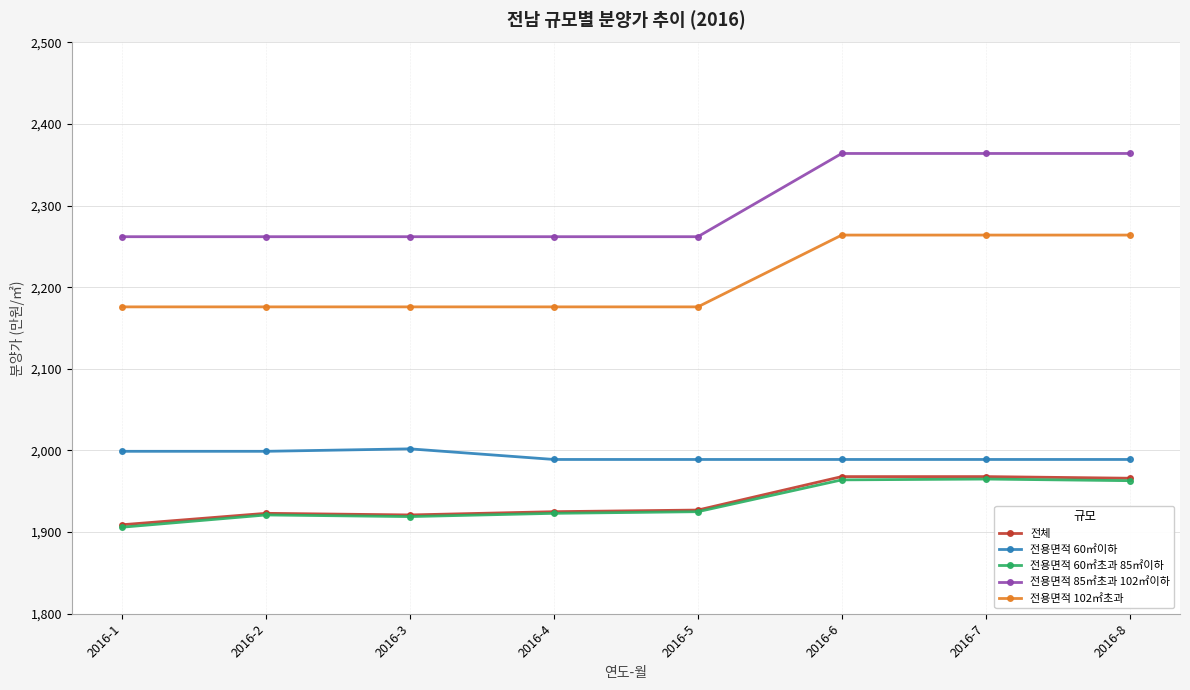

Which series has the largest total across all categories?

전용면적 85㎡초과 102㎡이하